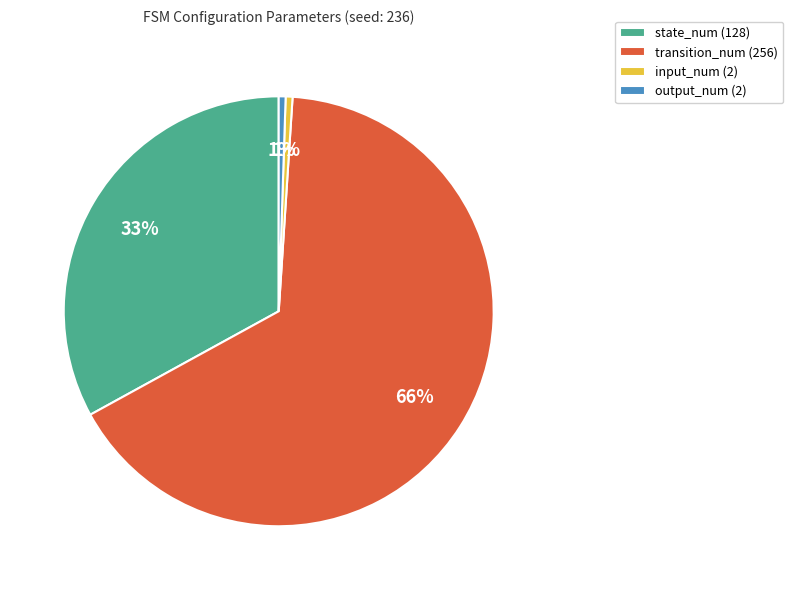

The output_num (2) slice represents 7% of the pie. True or false?

False